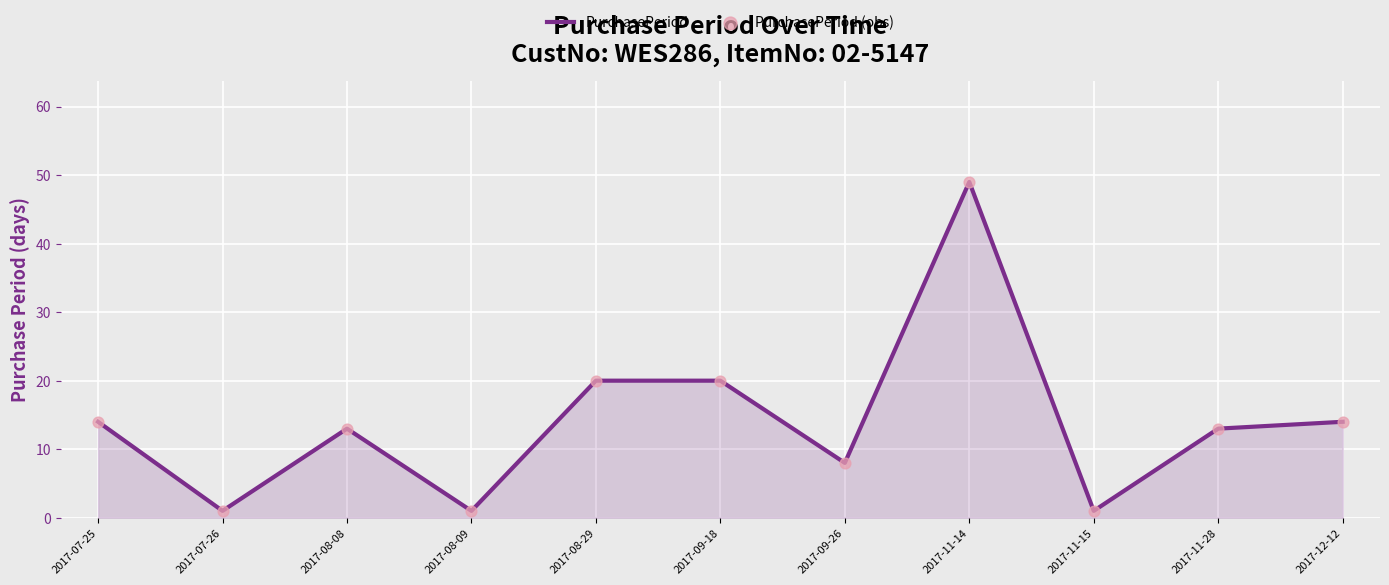

Between 2017-09-26 and 2017-09-18, which is larger?

2017-09-18